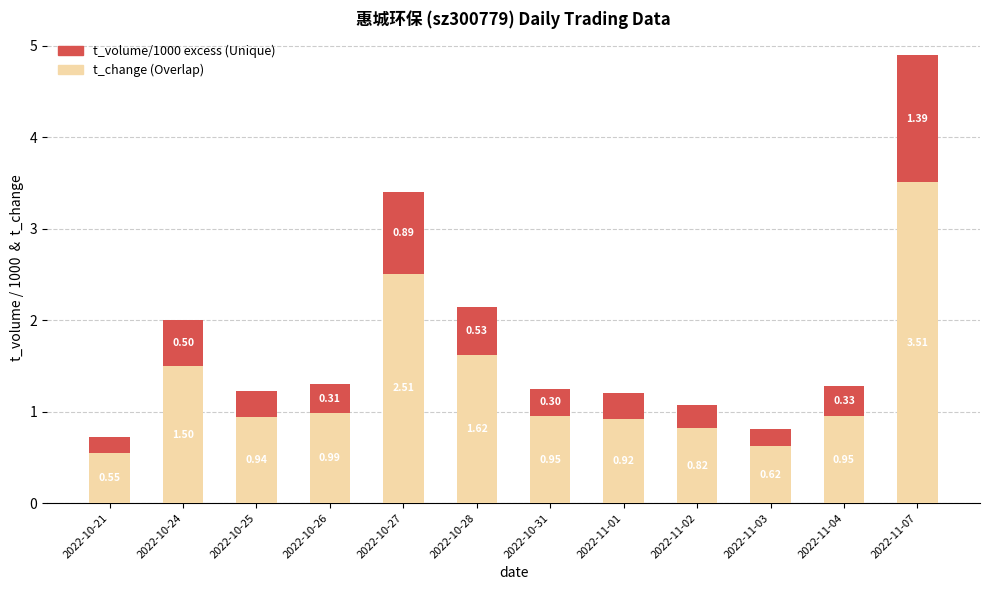

What is the total value across all series at 2022-11-07?

4.9